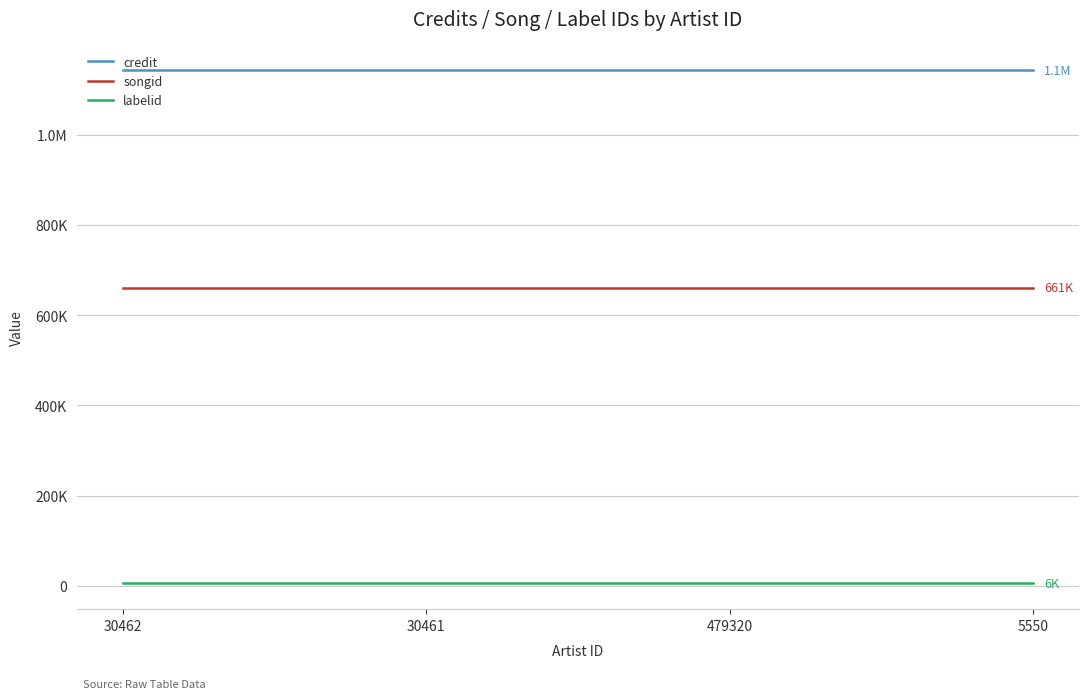

True or false: labelid and songid cross at least once.

False